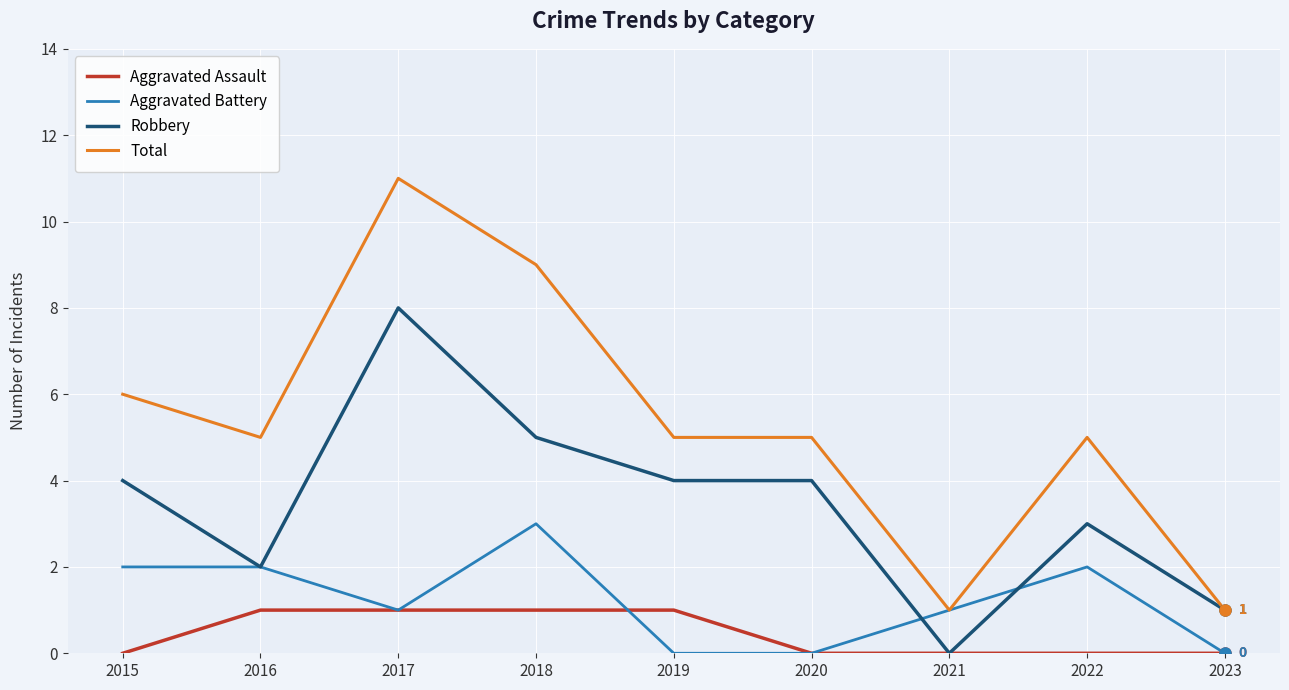

Which series has the largest total across all categories?

Total